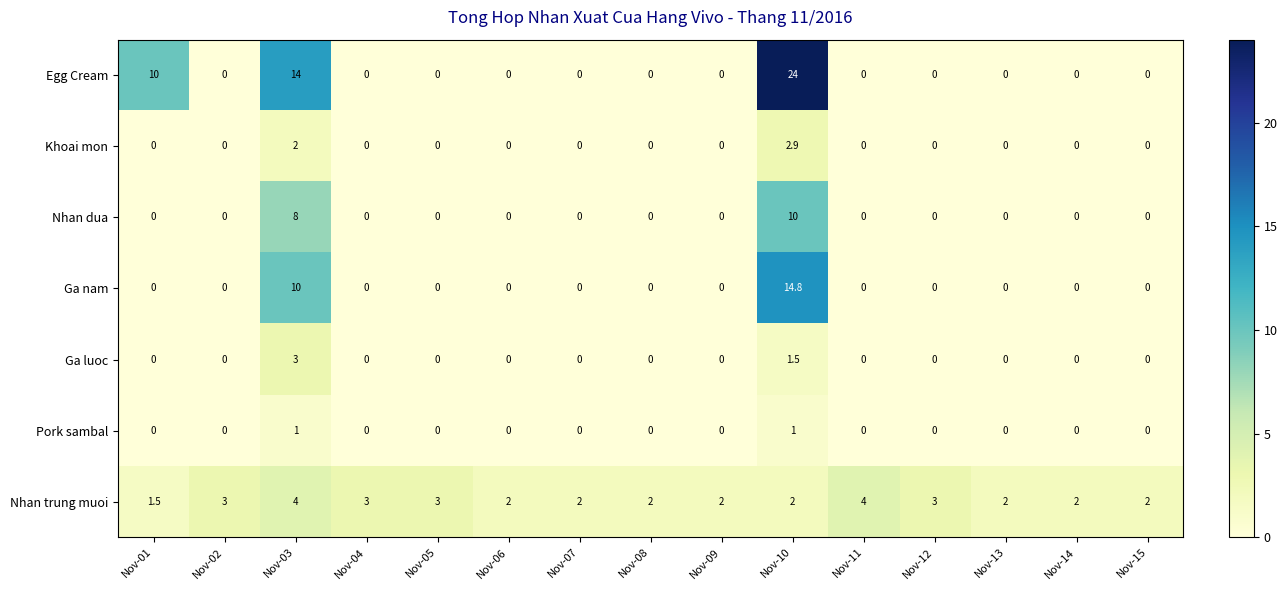

How many series are shown in this chart?

7